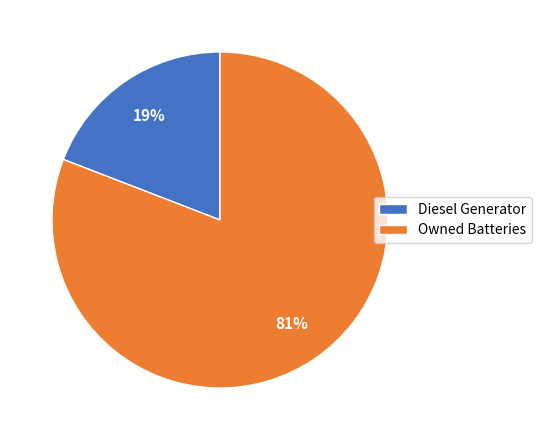

Do Owned Batteries and Diesel Generator together represent more than half of the pie?

Yes